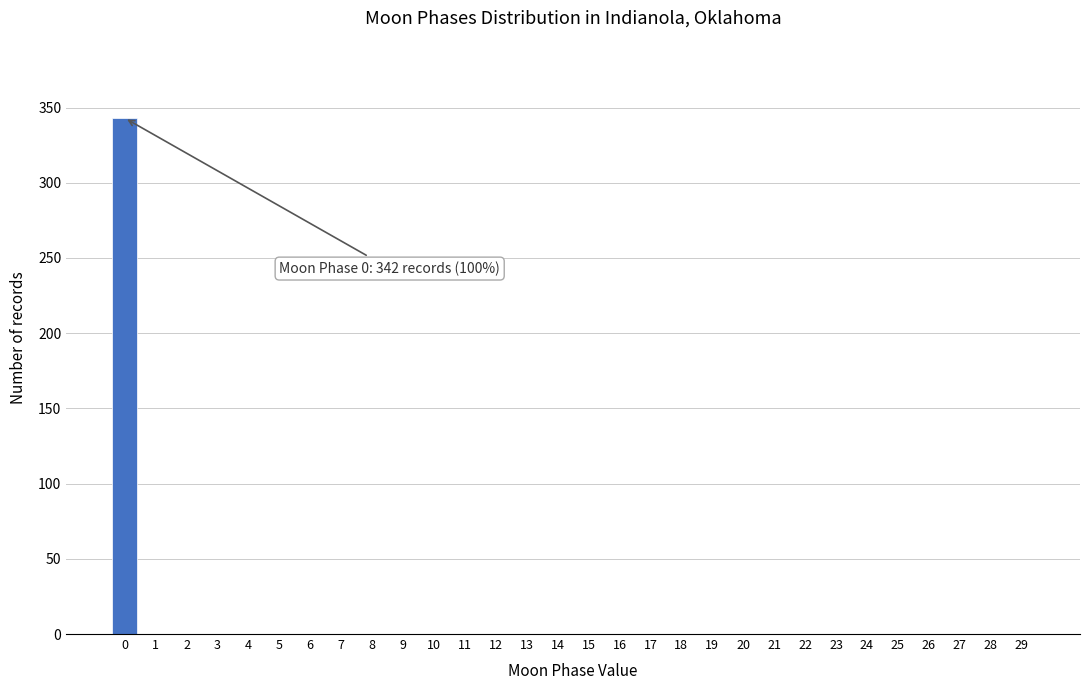

Reading right to left, extract all data points from this chart.

29=0	28=0	27=0	26=0	25=0	24=0	23=0	22=0	21=0	20=0	19=0	18=0	17=0	16=0	15=0	14=0	13=0	12=0	11=0	10=0	9=0	8=0	7=0	6=0	5=0	4=0	3=0	2=0	1=0	0=343